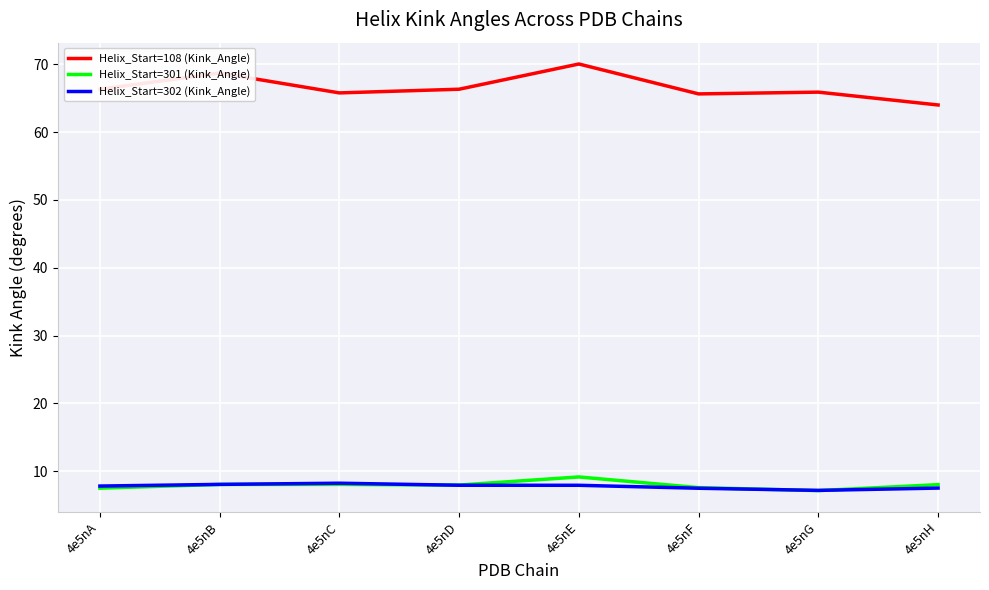

Which category has the lowest value in the Helix_Start=108 (Kink_Angle) series?

4e5nH